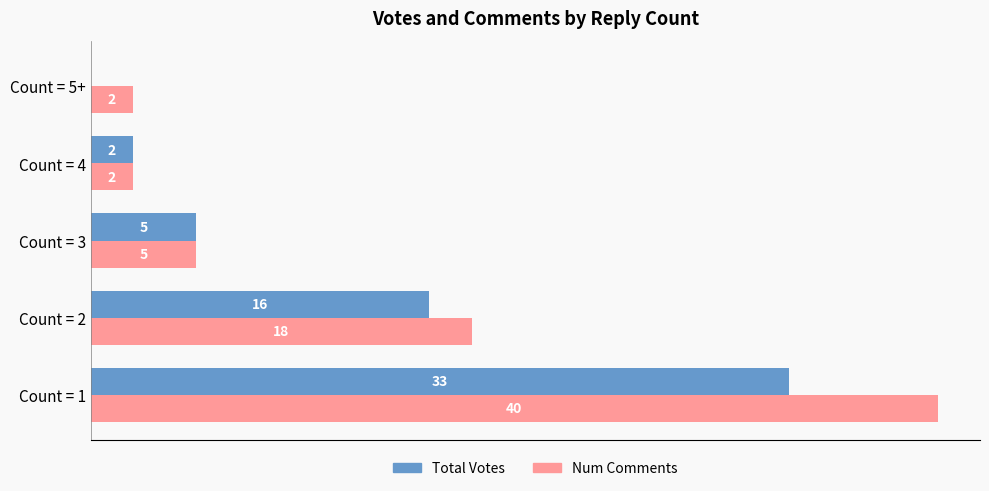

Is the value of Total Votes at Count = 2 greater than the value of Num Comments at Count = 2?

No